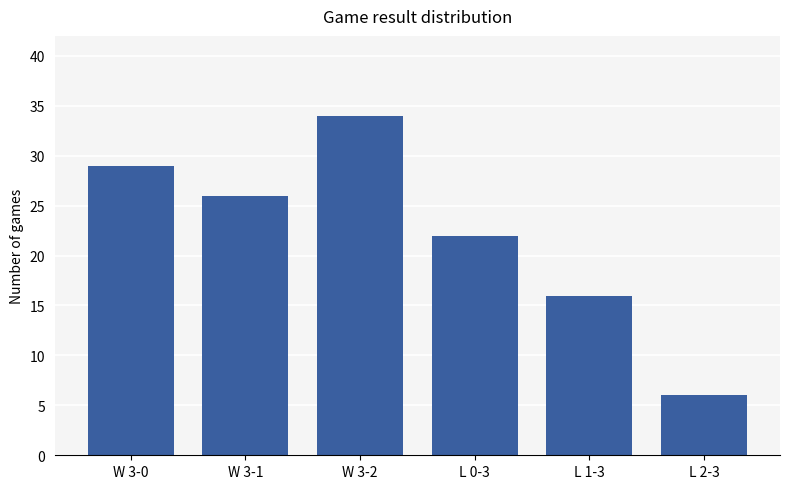

Reading left to right, what are all the values shown in this chart?

W 3-0=29	W 3-1=26	W 3-2=34	L 0-3=22	L 1-3=16	L 2-3=6